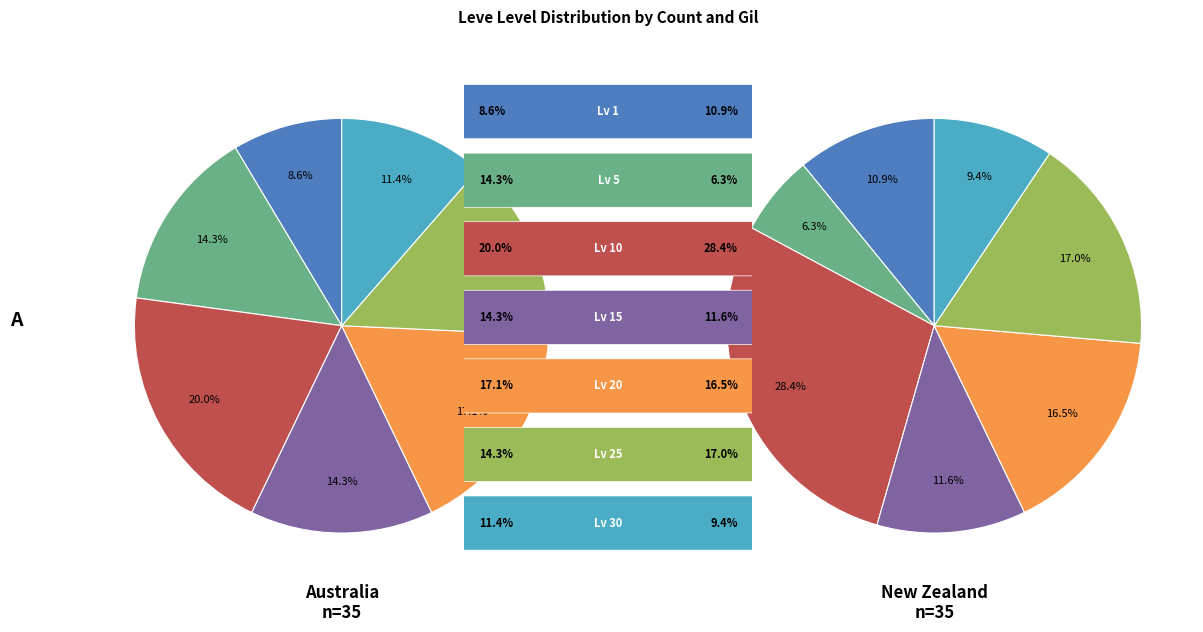

What percentage do 5 and 20 together represent?

31.4%